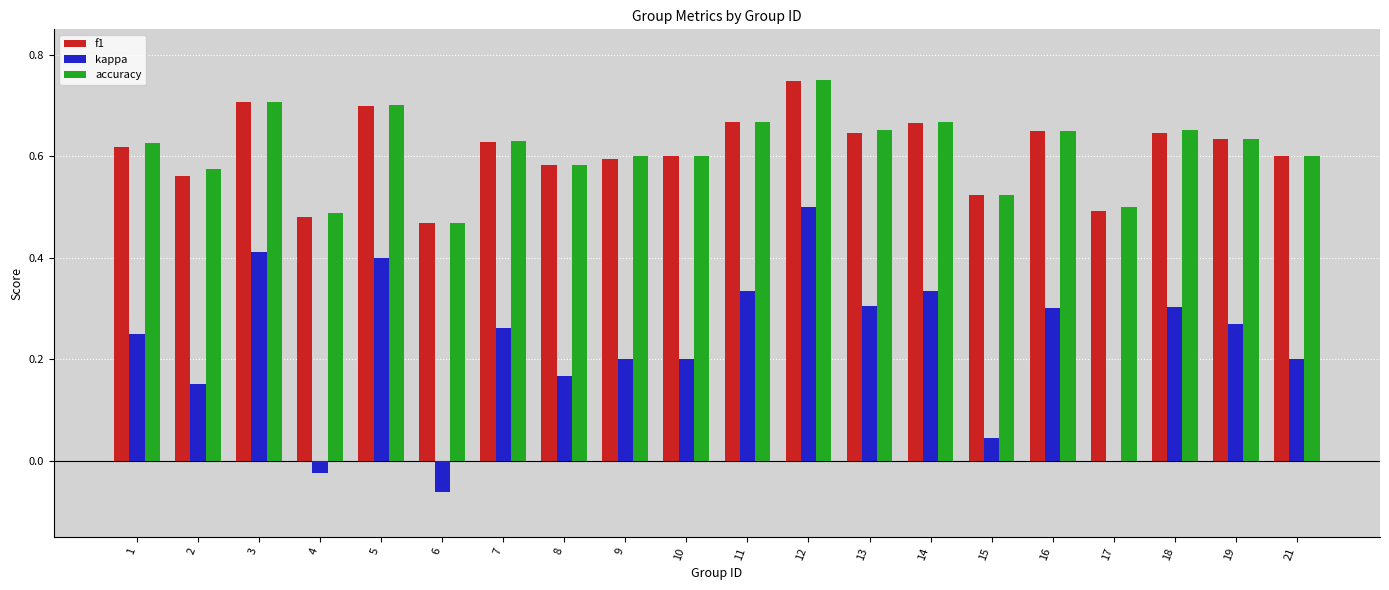

Count the number of categories in the chart.

20